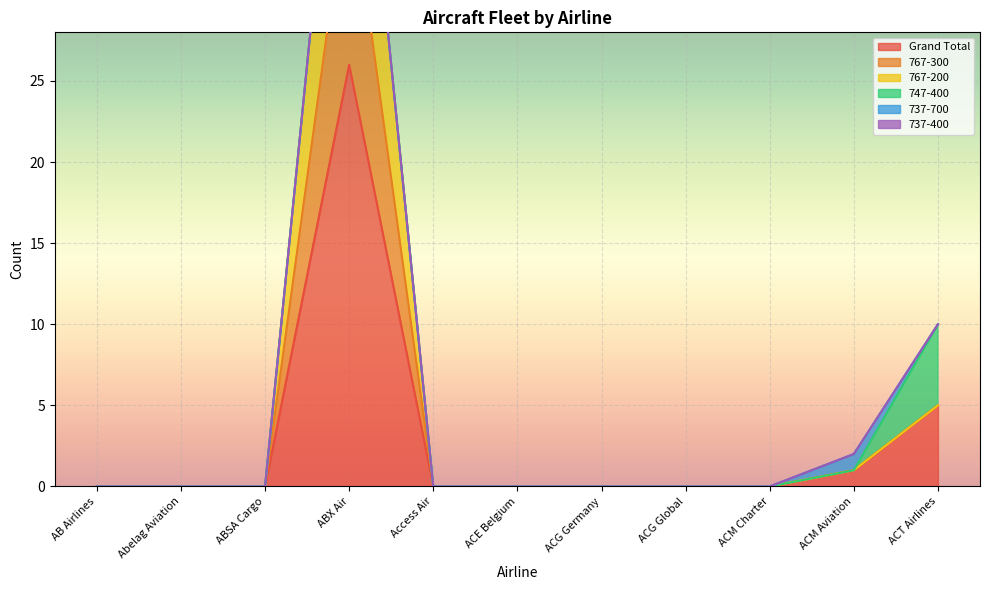

True or false: Grand Total and 767-200 intersect in this chart.

False